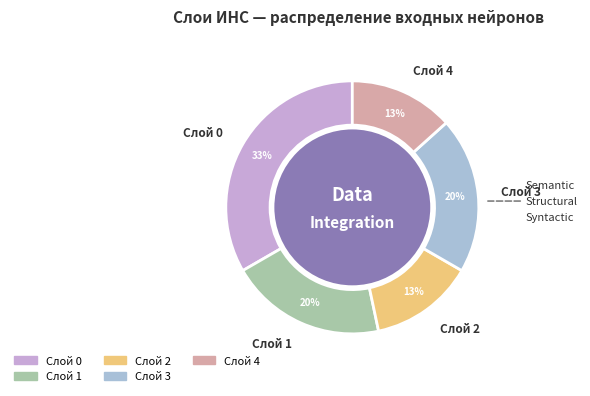

To the nearest percent, what is the average slice percentage?

20%